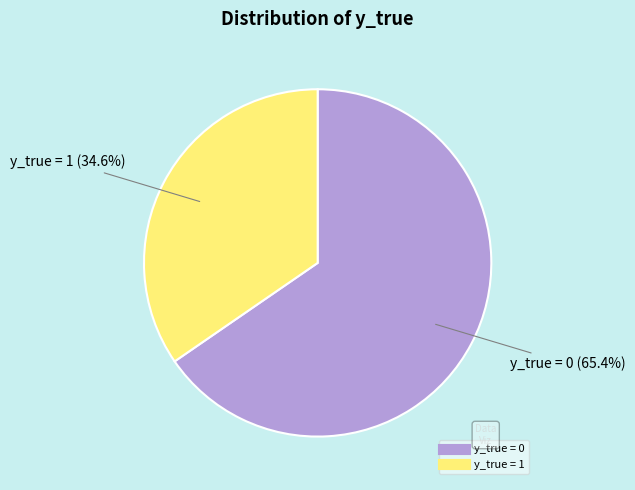

How many segments does this pie chart have?

2